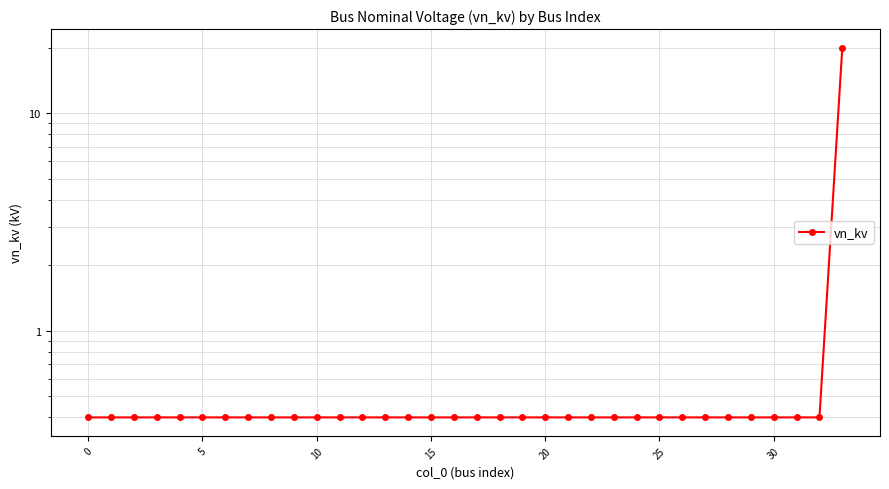

The value at 12 is 0.2. True or false?

False